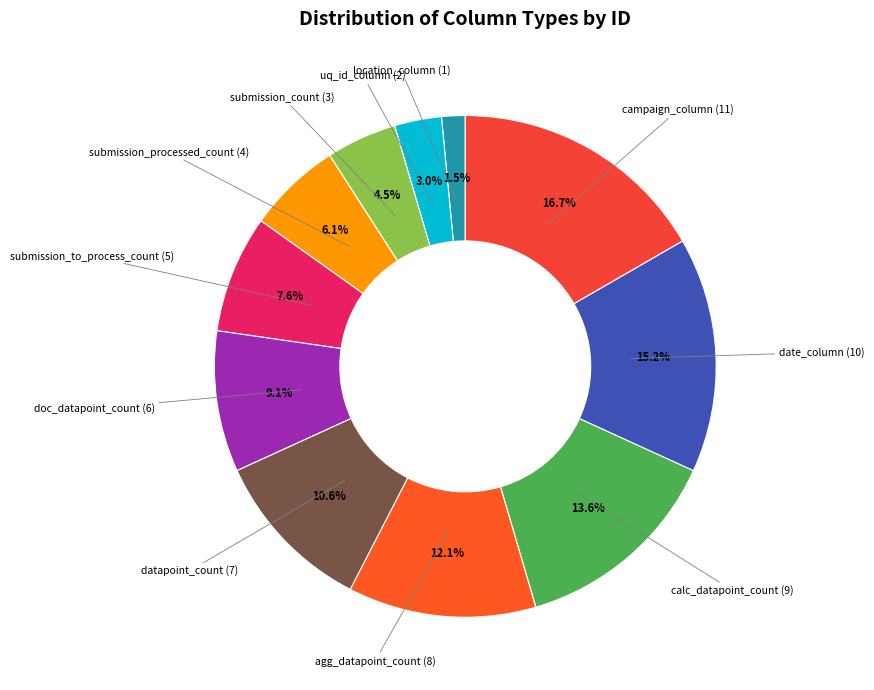

What percentage is the agg_datapoint_count slice, to the nearest percent?

12%